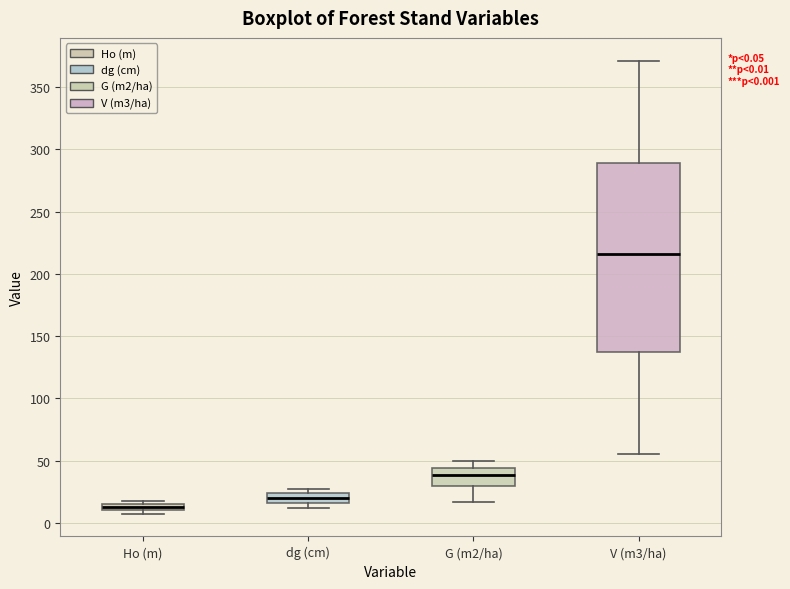

Which box's median line is the lowest?

Ho (m)